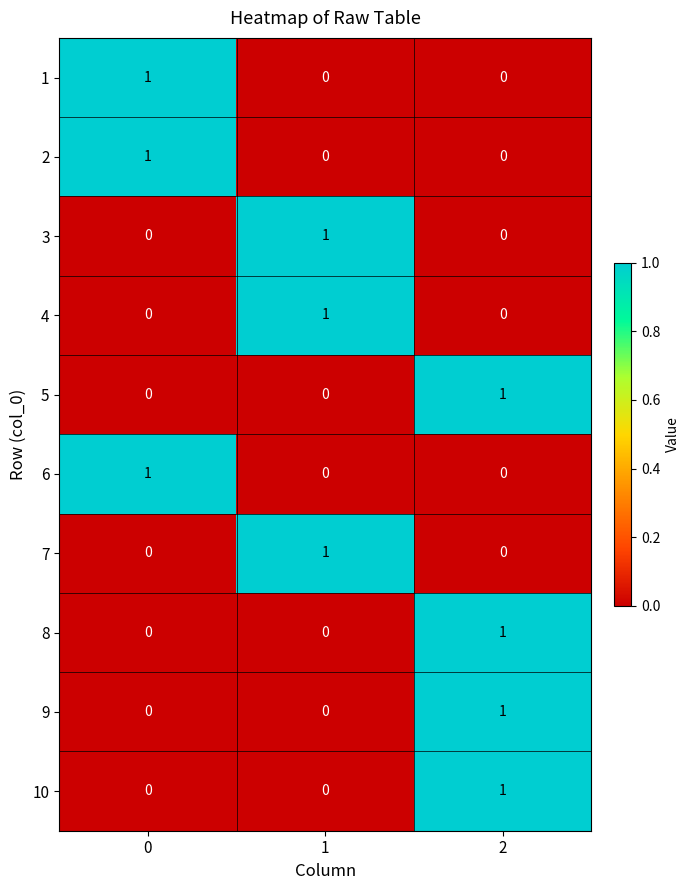

Count the 2 values in the range 0 to 1.

3